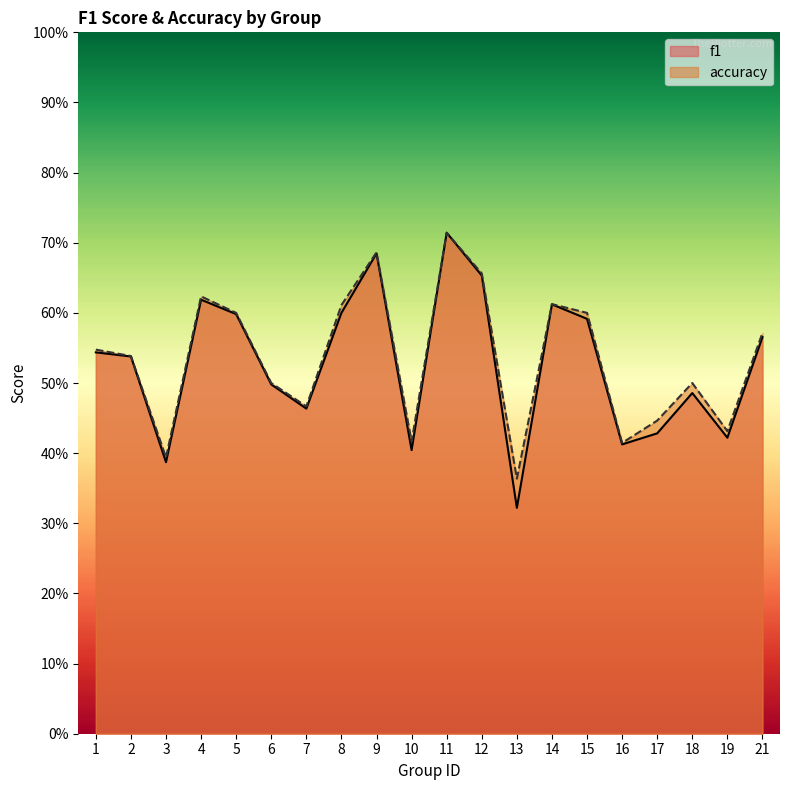

What is the smallest value displayed?

0.3